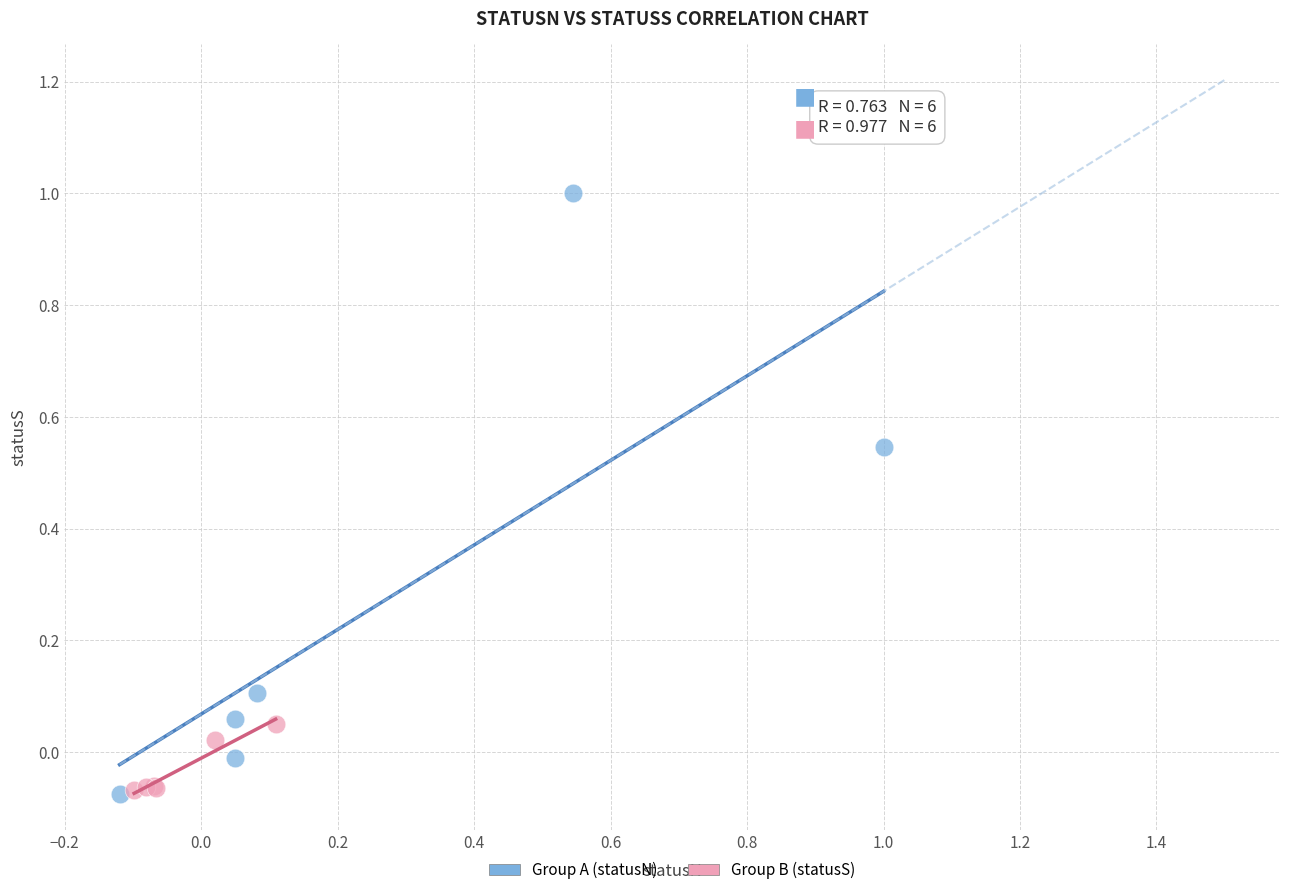

Which series has the largest Y range (max minus min)?

Group A (statusN)